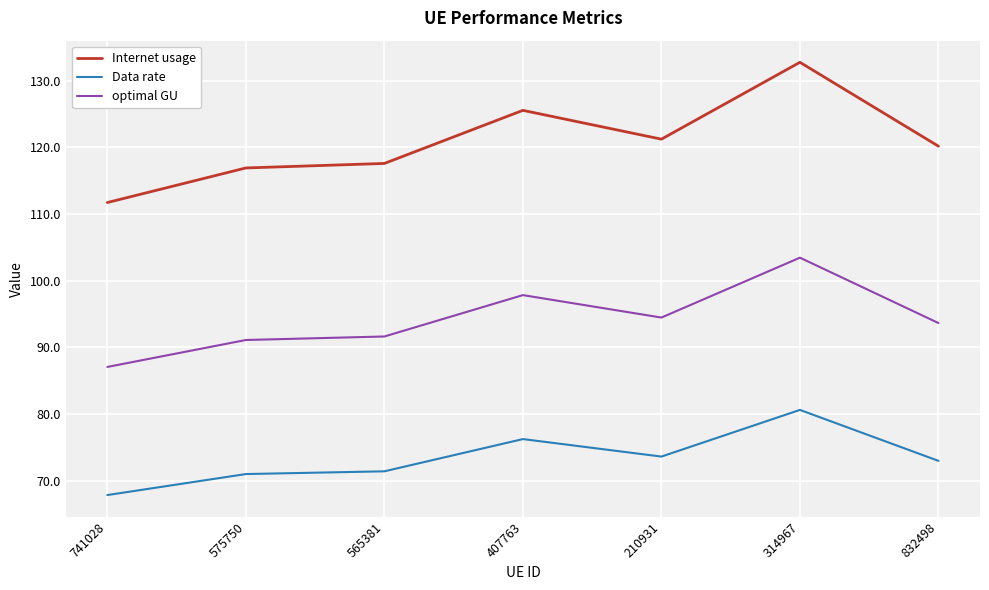

True or false: optimal GU and Data rate cross at least once.

False